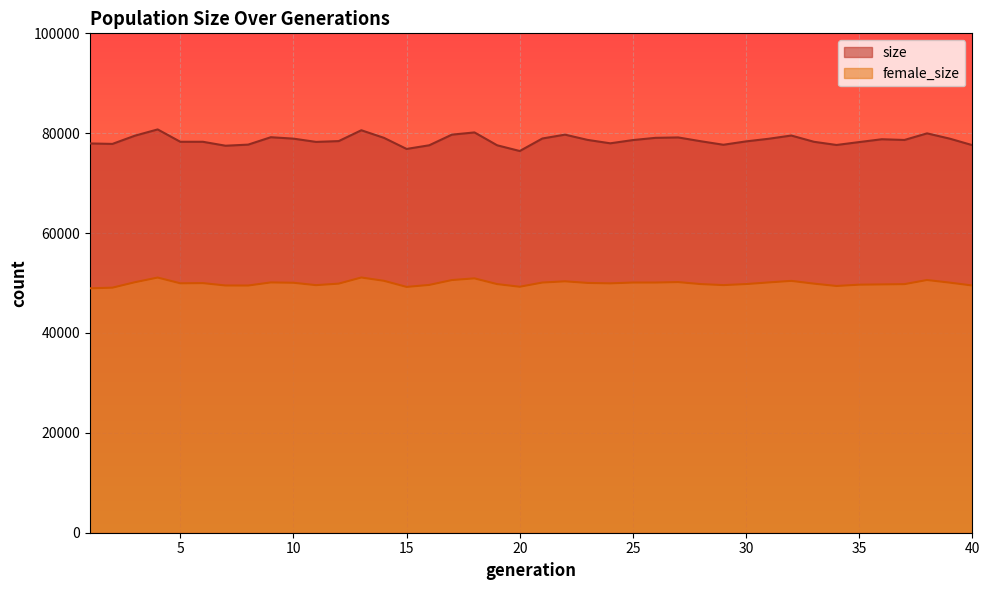

What is the value of the size point at the 29th from the left?

77688